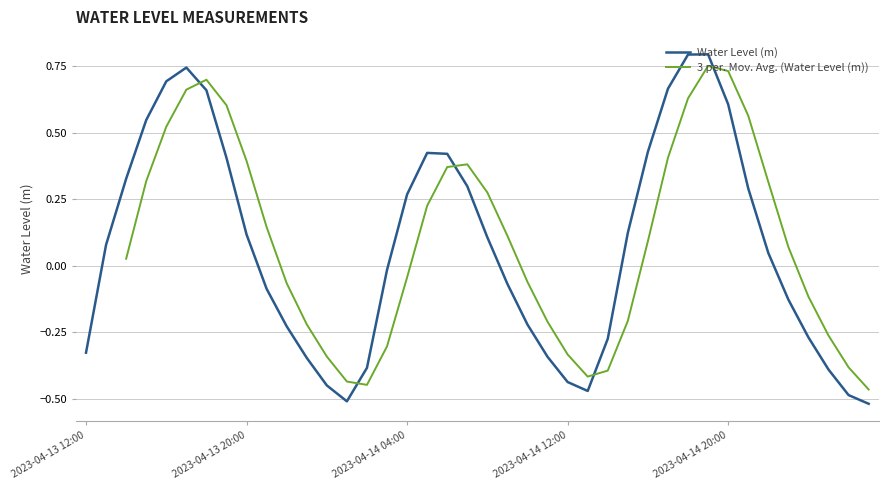

What position from the left is 2023-04-13 16:00?

5